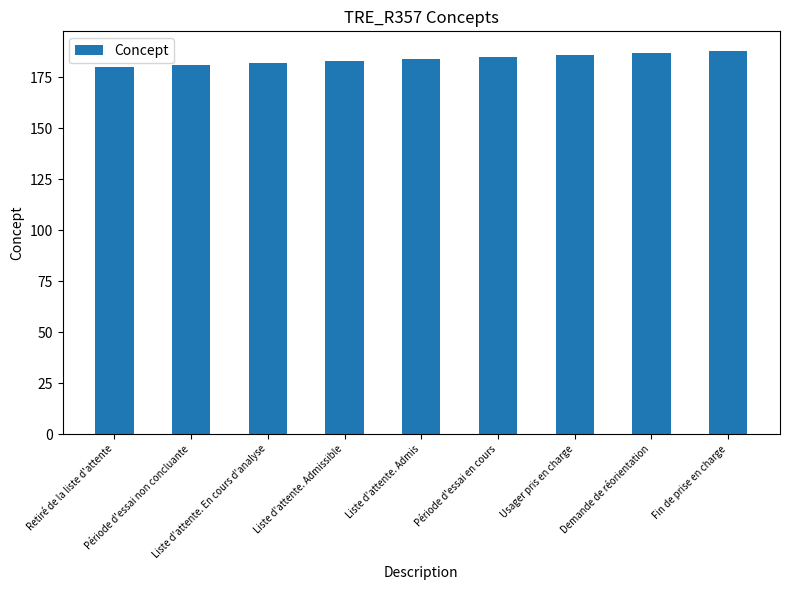

What is the change in value from Période d'essai non concluante to Fin de prise en charge?

+7